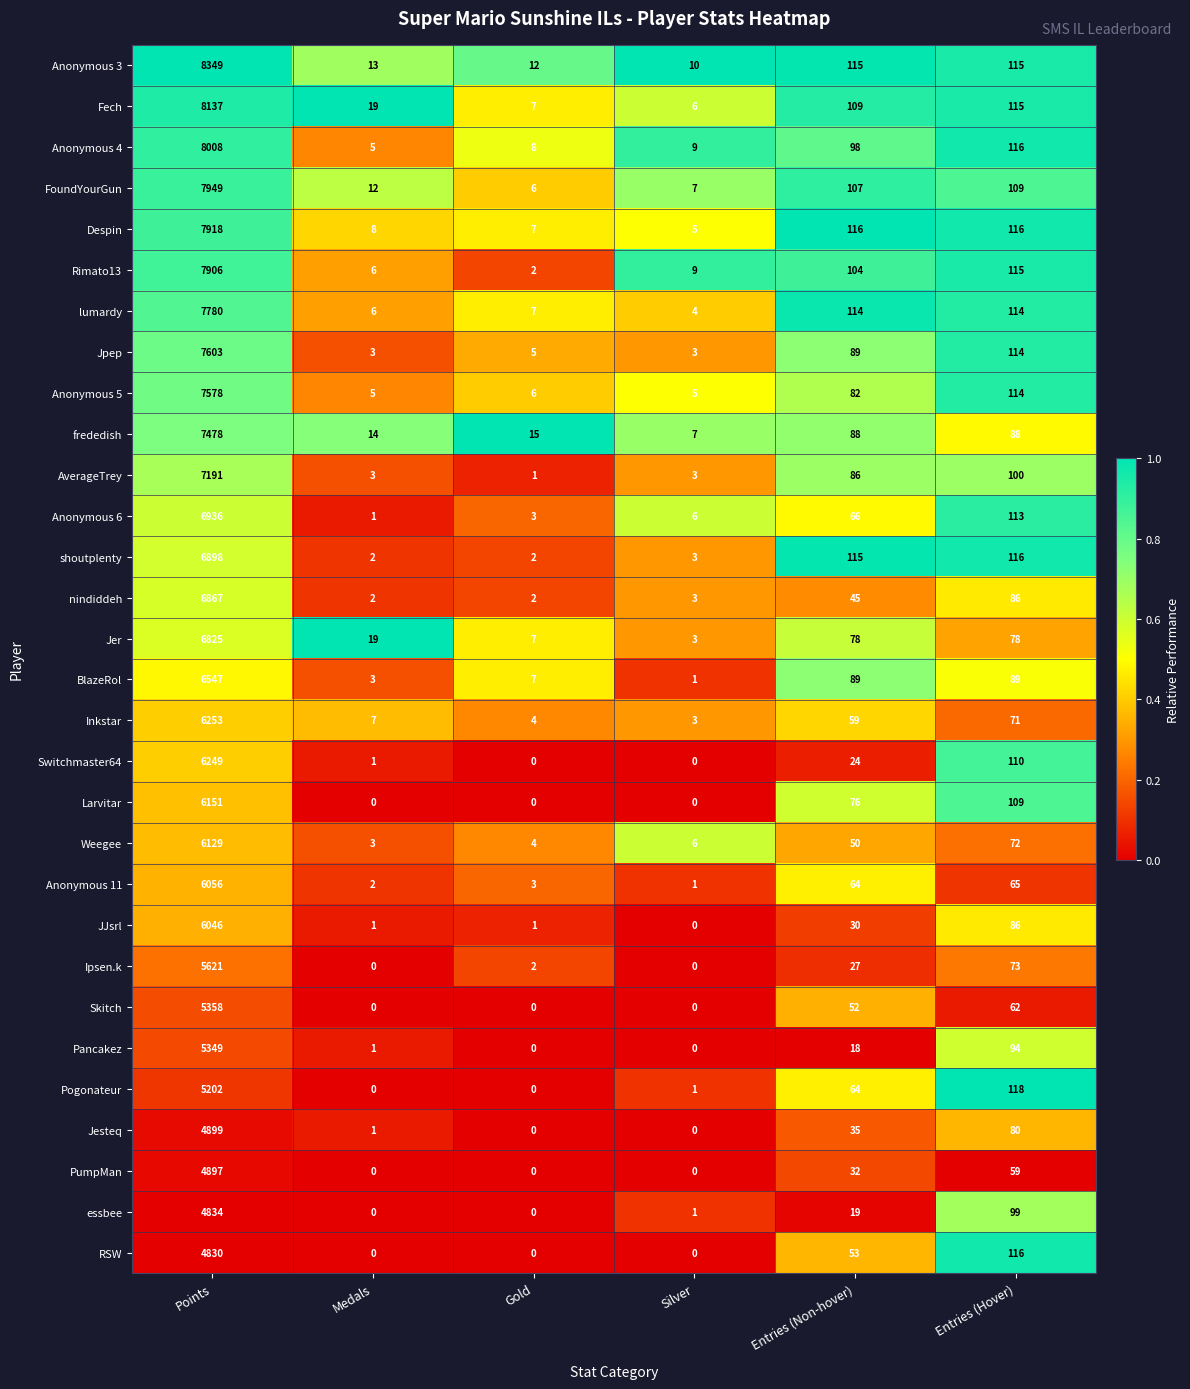

Which series changed the most between Entries (Non-hover) and Entries (Hover)?

Switchmaster64